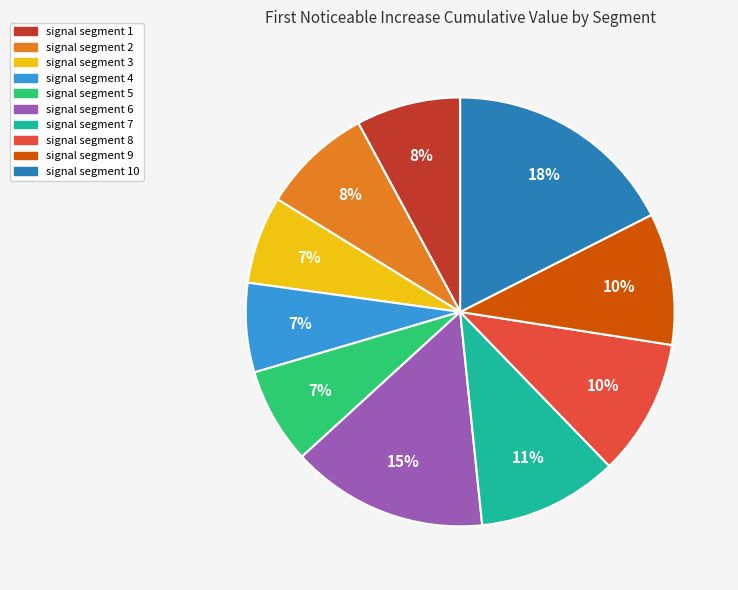

Which has a higher value, signal segment 9 or signal segment 4?

signal segment 9